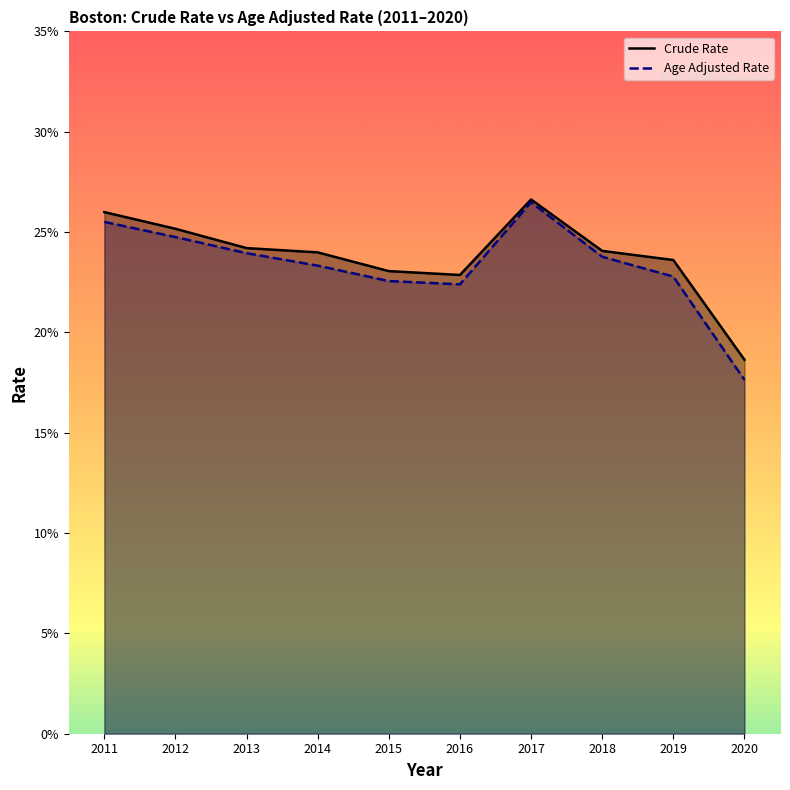

How many interior local valleys does the Crude Rate series have?

1